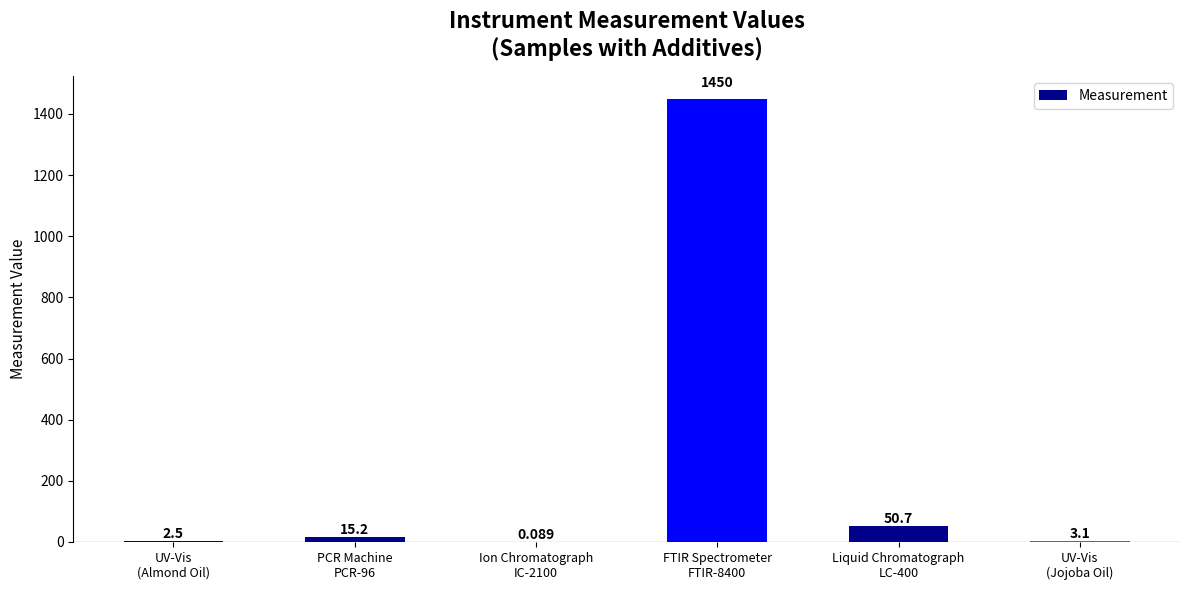

What is the difference between the values at Ion Chromatograph
IC-2100 and PCR Machine
PCR-96?

15.1